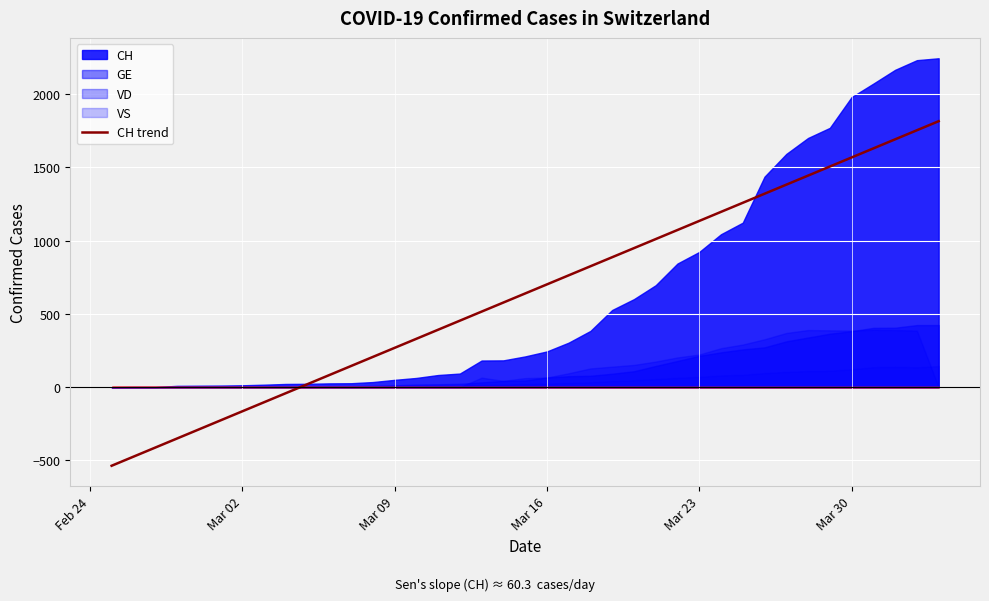

How many data points are above 639?

20